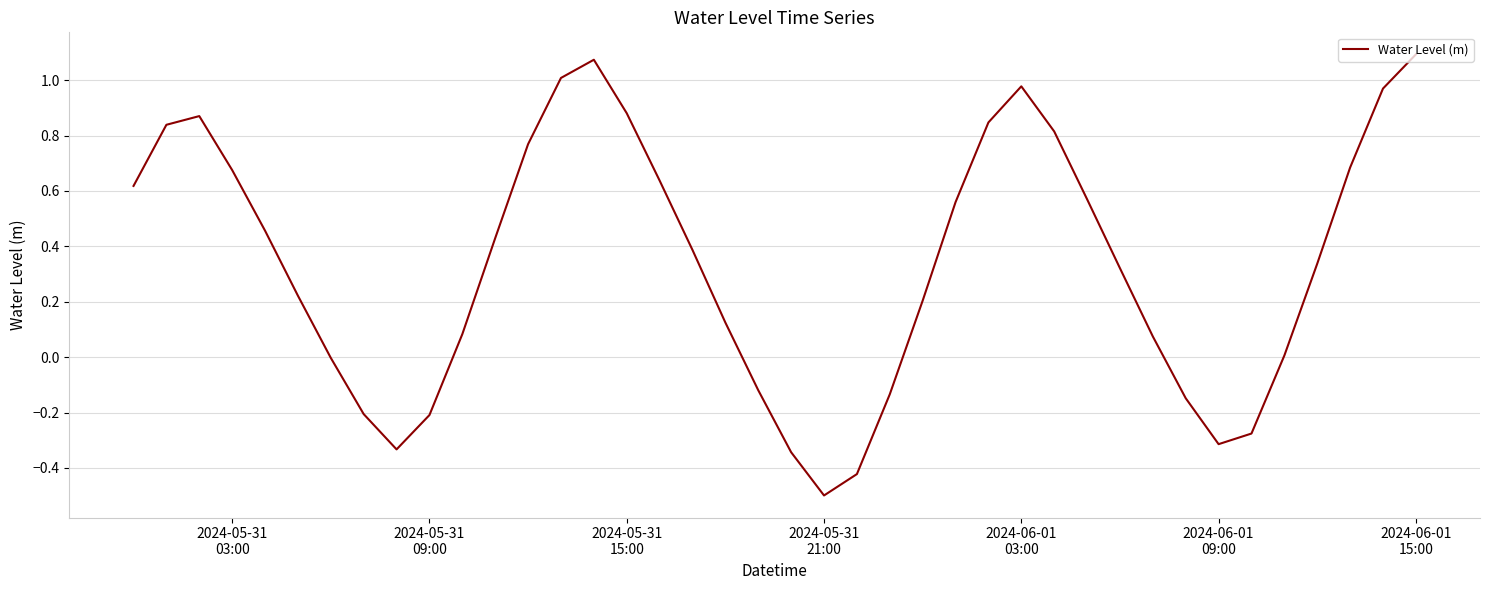

Does the chart have visible grid lines?

Yes